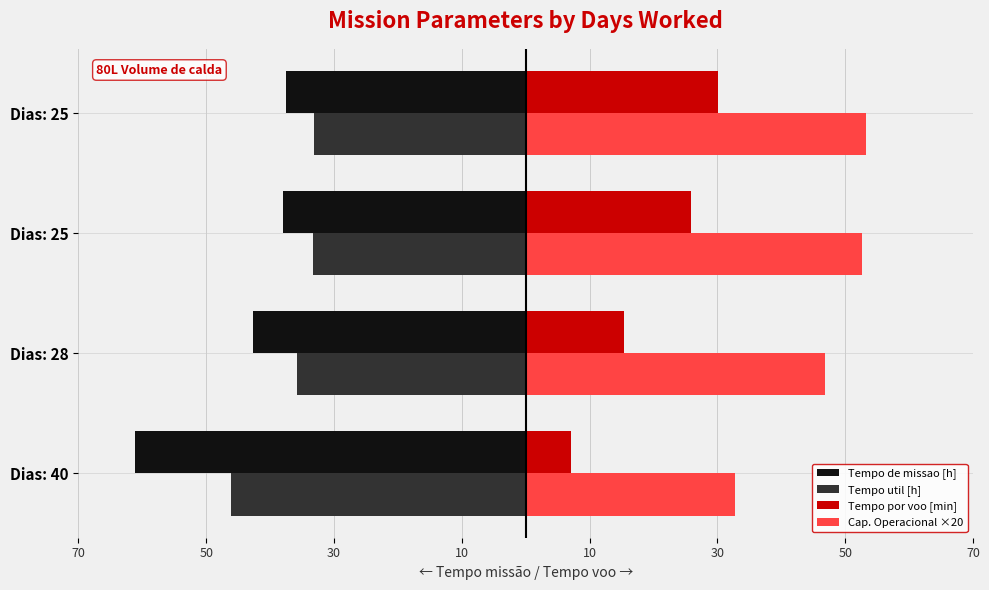

Reading right to left, list all the values displayed in this chart.

Tempo de missao [h]: -37.5	-38.0	-42.7	-61.1
Tempo util [h]: -33.1	-33.2	-35.9	-46.1
Tempo por voo [min]: 30.1	25.9	15.4	7.0
Cap. Operacional ×20: 53.3	52.6	46.8	32.7